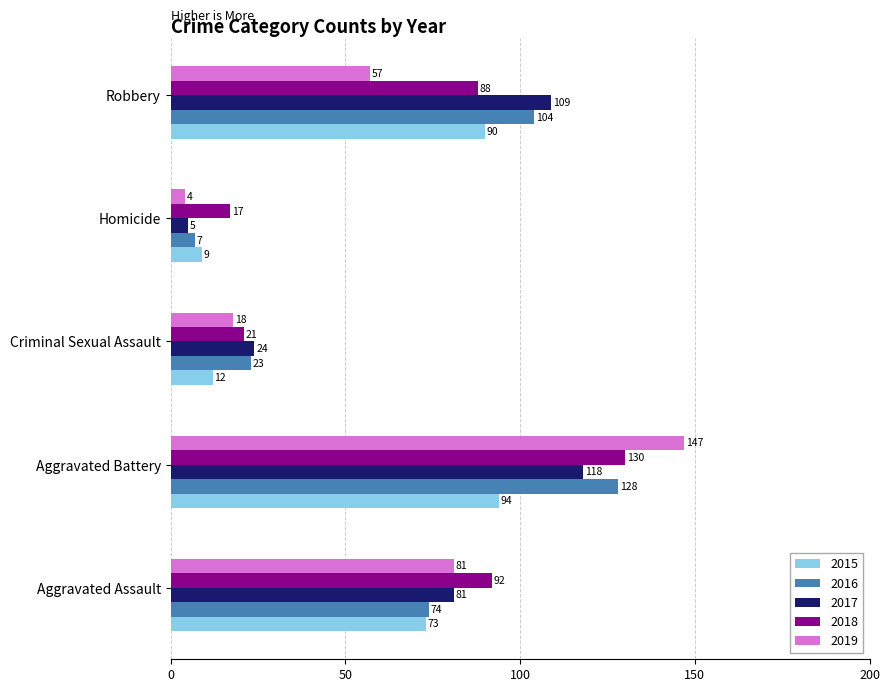

Between Aggravated Assault and Homicide, which series saw the biggest shift?

2019